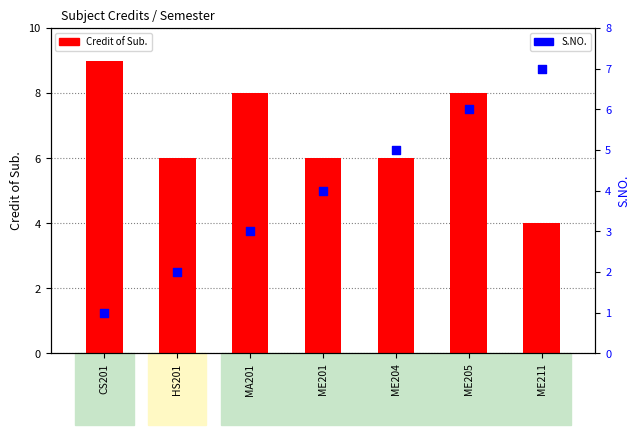

Which series contains the lowest Y value?

S.NO.